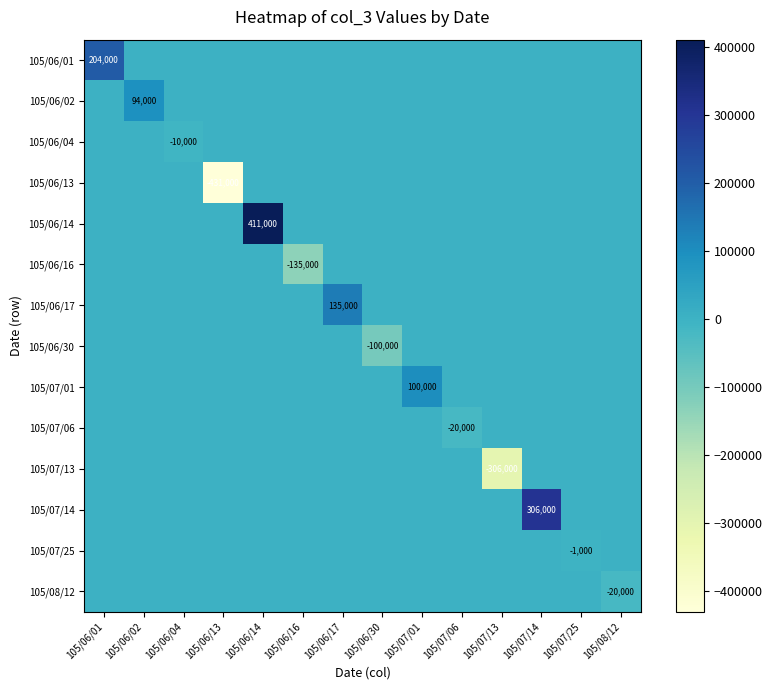

Rank the series by their maximum value, from highest to lowest.

105/06/14, 105/07/14, 105/06/01, 105/06/17, 105/07/01, 105/06/02, 105/06/04, 105/06/13, 105/06/16, 105/06/30, 105/07/06, 105/07/13, 105/07/25, 105/08/12